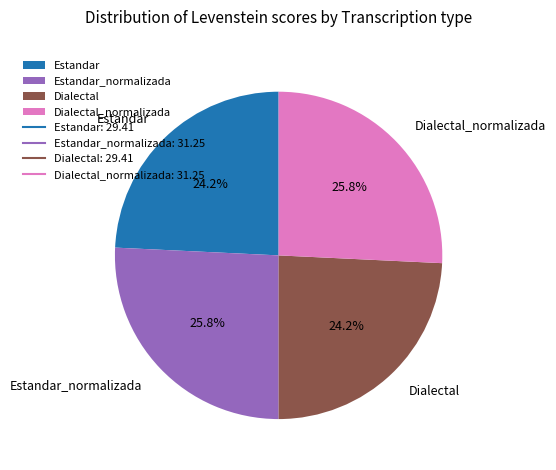

What is the ratio of the value at Estandar to the value at Estandar_normalizada?

0.9